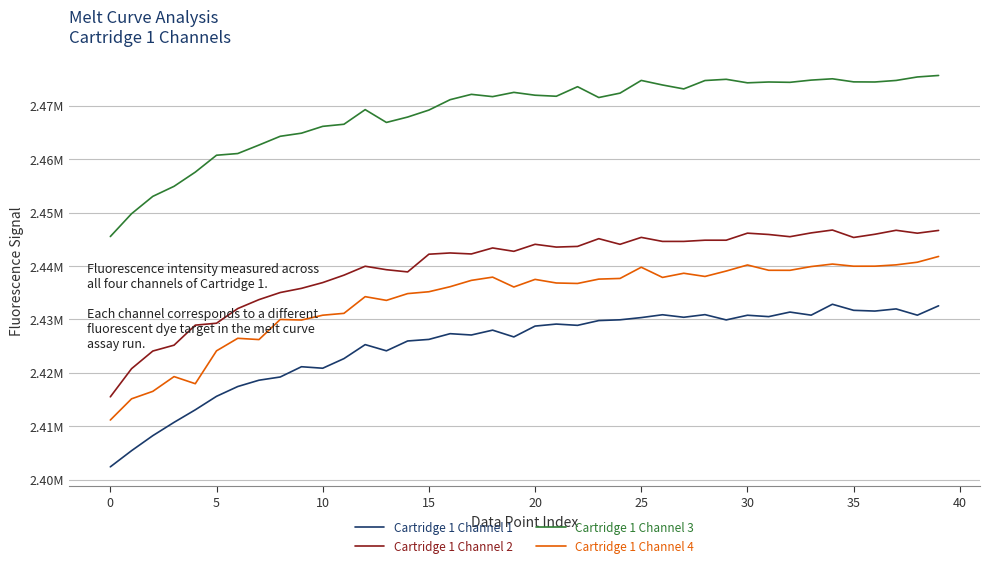

Reading left to right, transcribe all the data shown in this chart.

Cartridge 1 Channel 1: 2402373	2405400	2408214	2410705	2413052	2415579	2417414	2418598	2419199	2421122	2420841	2422642	2425263	2424102	2425945	2426239	2427311	2427065	2427972	2426705	2428734	2429111	2428873	2429766	2429909	2430325	2430855	2430385	2430877	2429890	2430764	2430505	2431358	2430781	2432820	2431686	2431546	2431950	2430777	2432530
Cartridge 1 Channel 2: 2415483	2420758	2424060	2425159	2428908	2429268	2432016	2433689	2435018	2435801	2436879	2438270	2439940	2439292	2438879	2442195	2442427	2442241	2443366	2442735	2444050	2443529	2443655	2445103	2444046	2445345	2444591	2444591	2444818	2444818	2446136	2445888	2445474	2446186	2446721	2445329	2445931	2446674	2446130	2446645
Cartridge 1 Channel 3: 2445505	2449782	2453027	2454909	2457566	2460730	2461048	2462639	2464279	2464861	2466138	2466531	2469270	2466872	2467881	2469186	2471135	2472132	2471706	2472502	2471970	2471775	2473566	2471540	2472360	2474740	2473886	2473149	2474720	2474950	2474291	2474445	2474384	2474800	2475045	2474468	2474447	2474735	2475387	2475668
Cartridge 1 Channel 4: 2411138	2415114	2416510	2419275	2417942	2424098	2426445	2426208	2429973	2429869	2430771	2431118	2434245	2433548	2434817	2435165	2436109	2437295	2437900	2436055	2437478	2436805	2436716	2437532	2437655	2439755	2437848	2438628	2438029	2439042	2440176	2439185	2439178	2439881	2440349	2439948	2439953	2440200	2440696	2441774